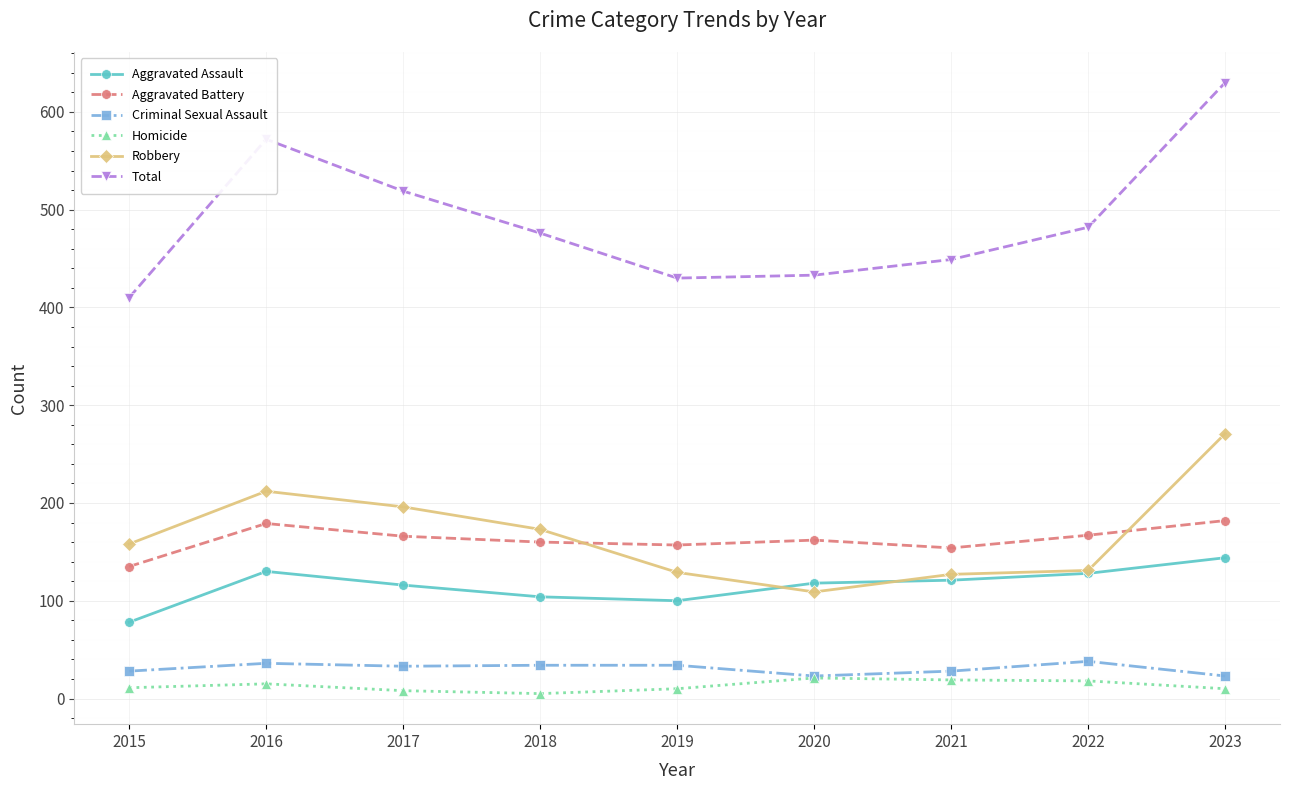

What are all the series names shown in the legend?

Aggravated Assault, Aggravated Battery, Criminal Sexual Assault, Homicide, Robbery, Total